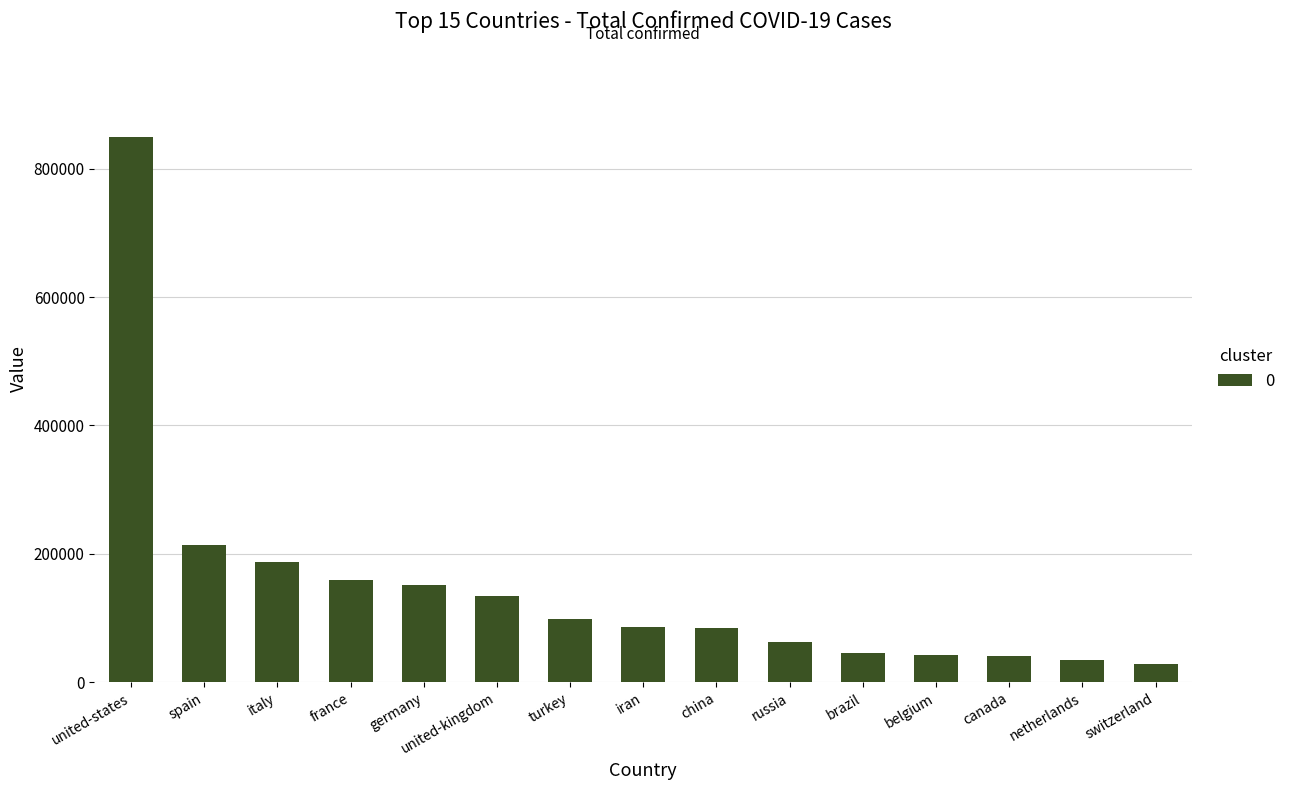

What is the sum of the values at russia and spain?

275797